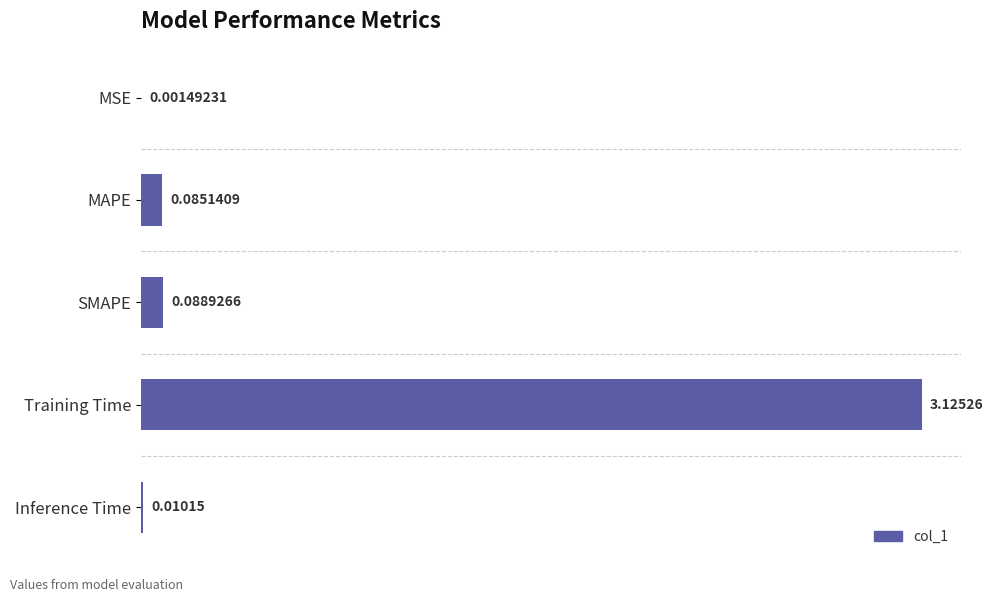

Where is the data nearest to the value 1?

SMAPE